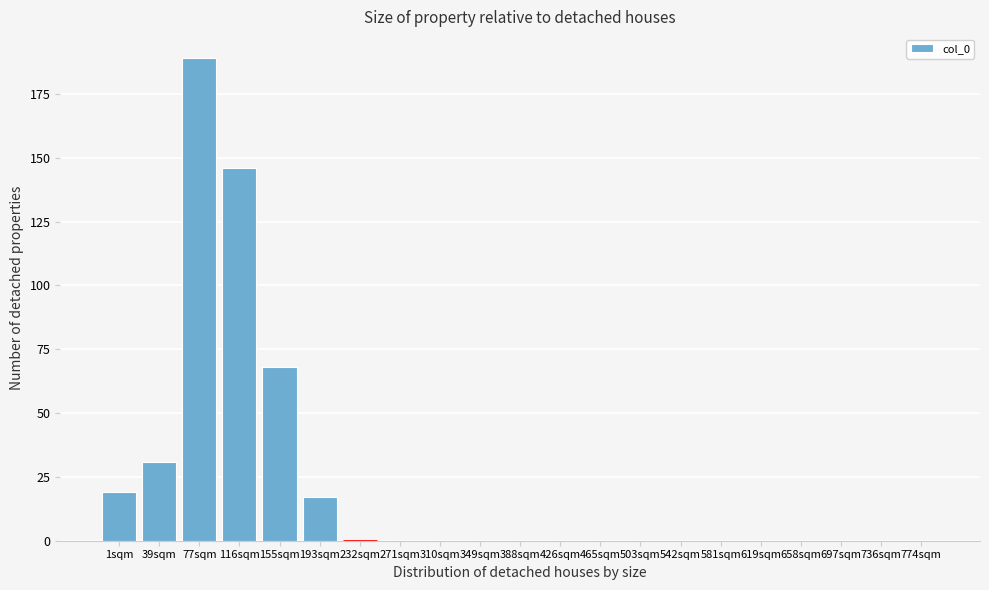

Reading left to right, what are all the values shown in this chart?

1sqm=19	39sqm=31	77sqm=189	116sqm=146	155sqm=68	193sqm=17	232sqm=0	271sqm=0	310sqm=0	349sqm=0	388sqm=0	426sqm=0	465sqm=0	503sqm=0	542sqm=0	581sqm=0	619sqm=0	658sqm=0	697sqm=0	736sqm=0	774sqm=0